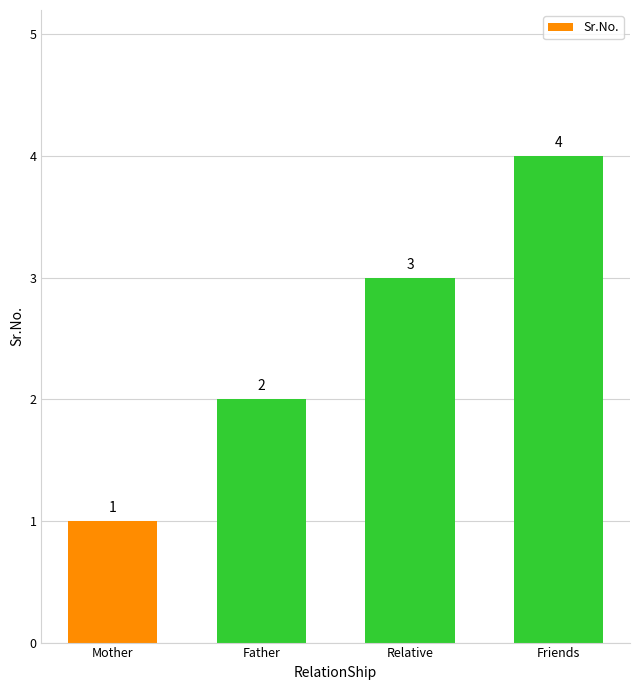

What is the smallest value displayed?

1